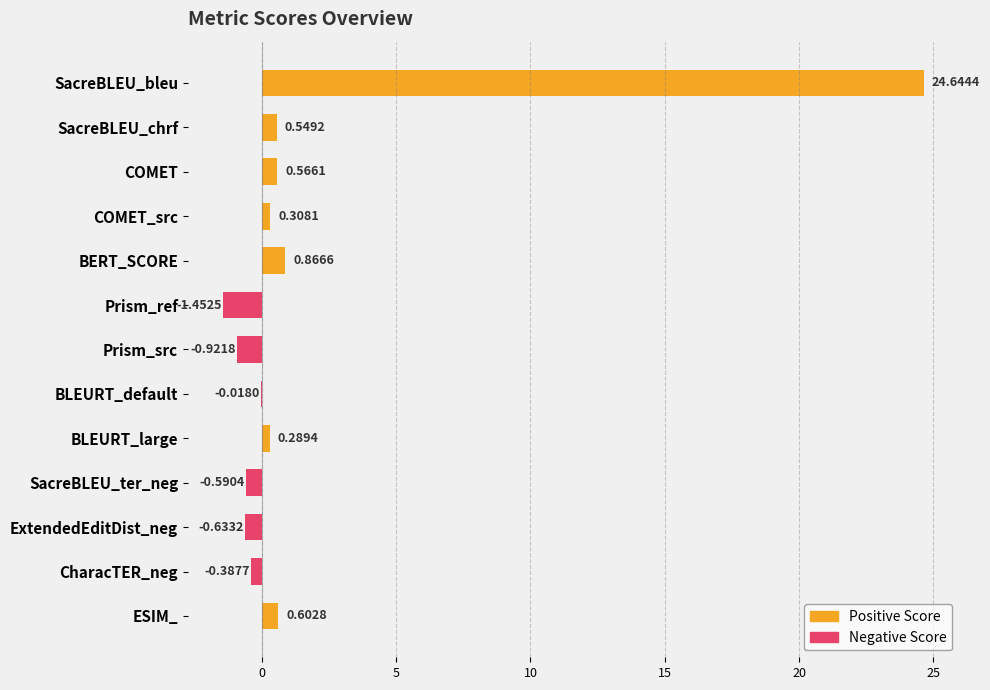

Which category has the highest value across all series?

SacreBLEU_bleu